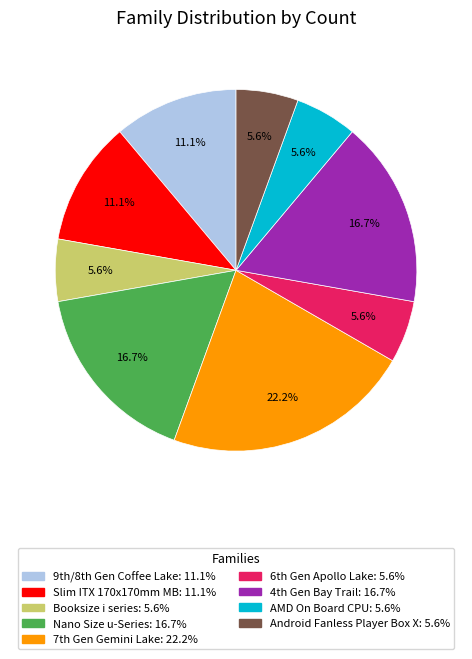

Is there a majority slice in this chart?

No